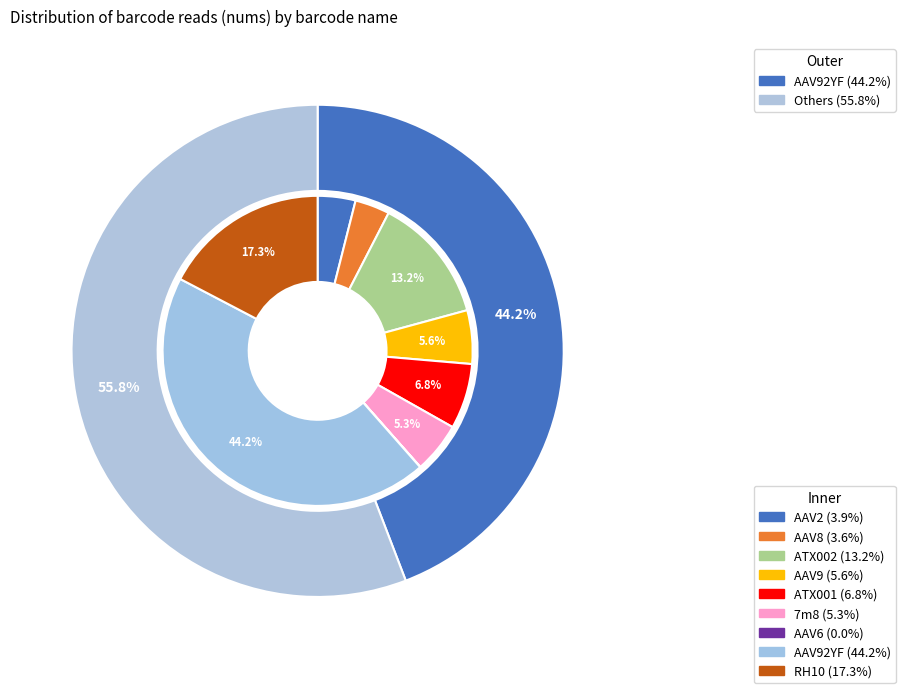

What is the change in value from AAV9 to AAV6?

-119570.5